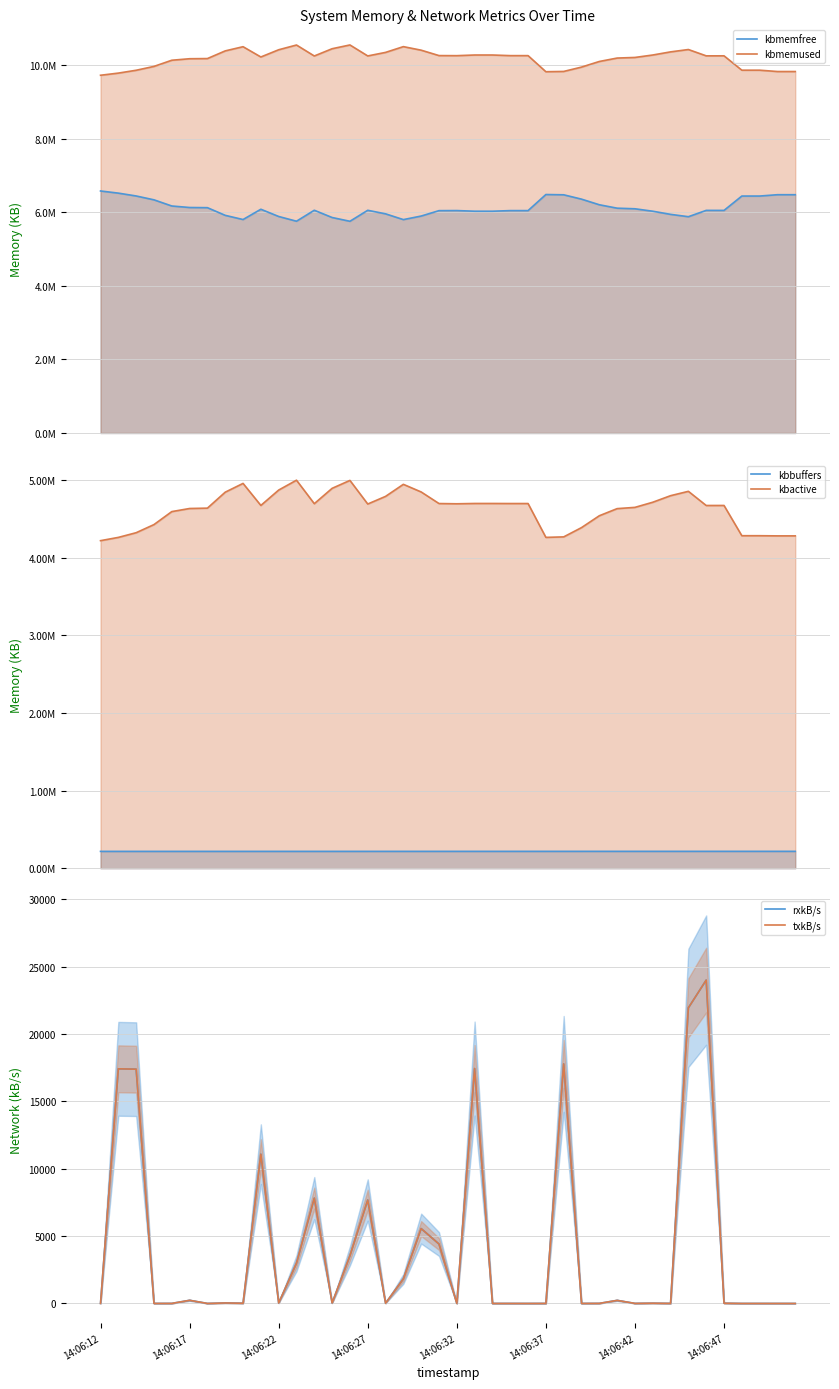

What is the difference between the txkB/s values at 19 and 20?

4407.5